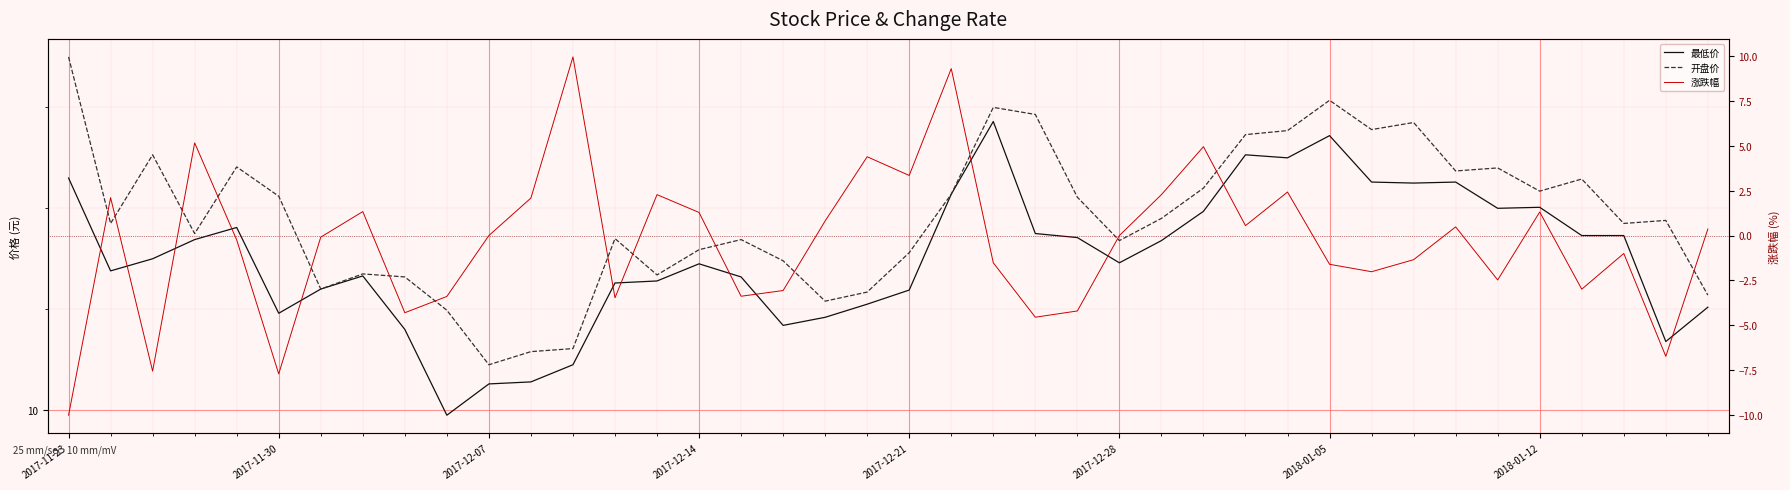

True or false: 涨跌幅 and 最低价 intersect in this chart.

False